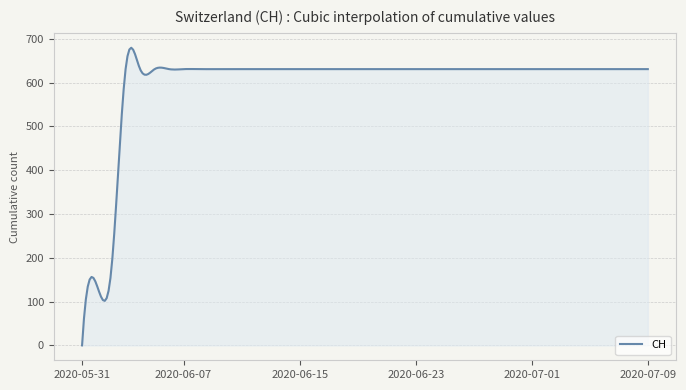

What is the maximum value shown in the chart?

679.8